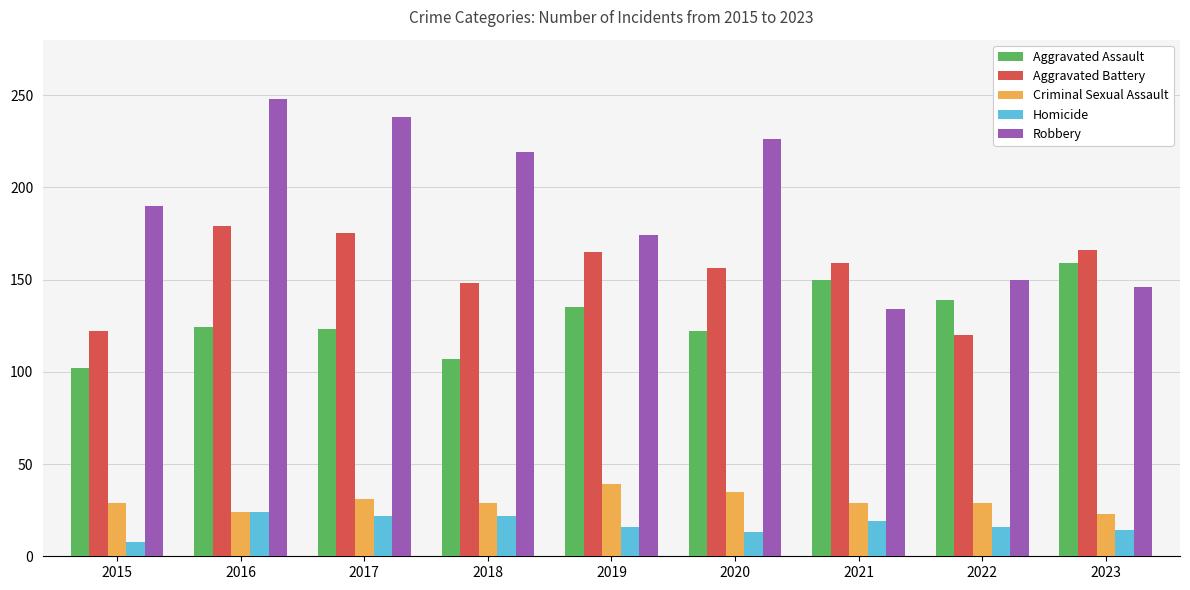

Is it true that Aggravated Battery equals 120 at 2022?

True